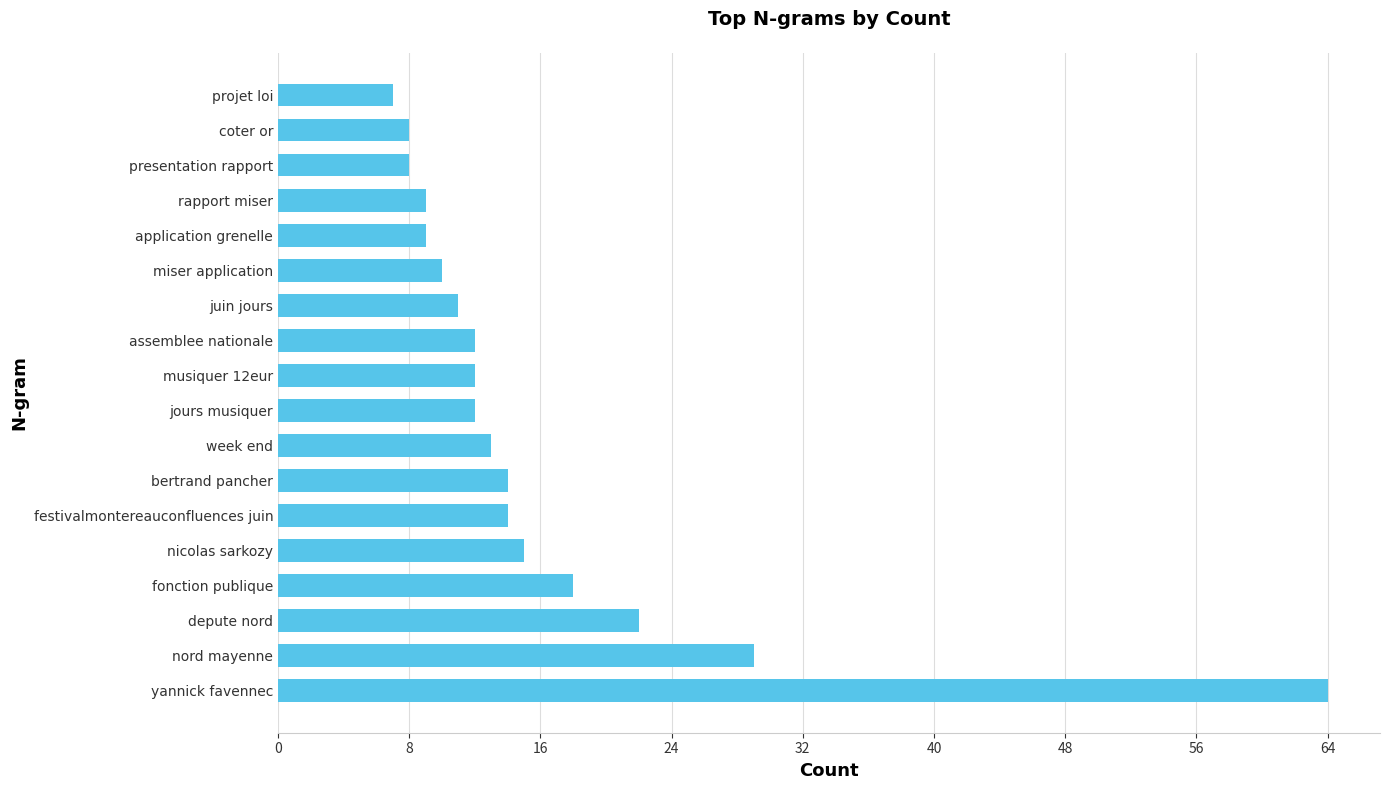

Where is the data nearest to the value 35?

nord mayenne